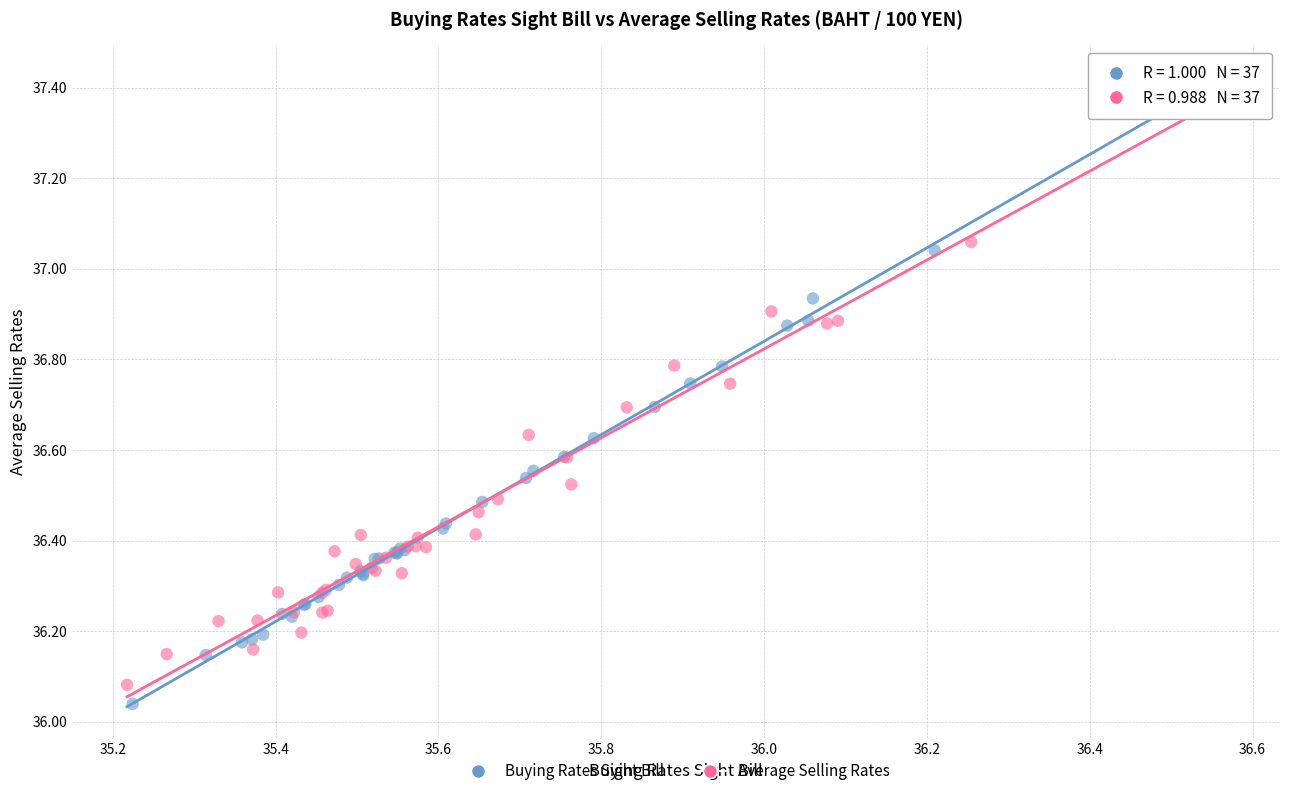

What are all the series names shown in the legend?

Buying Rates Sight Bill, Average Selling Rates